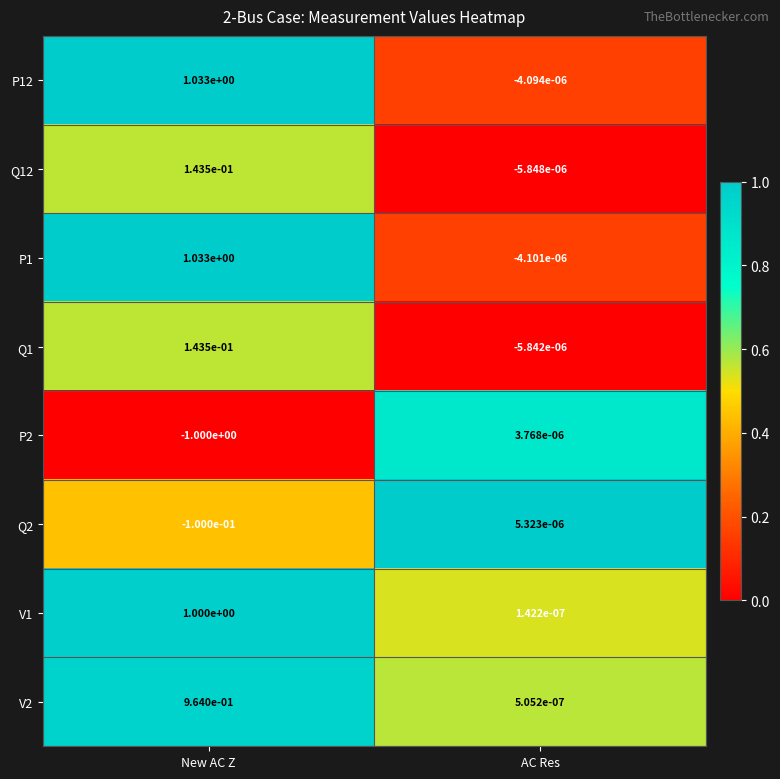

At which label does Q1 first exceed 0?

New AC Z